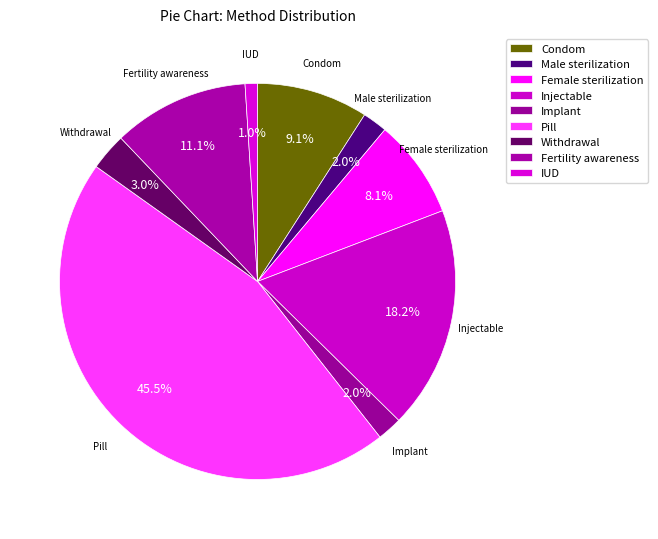

To the nearest percent, what percentage of the pie is Pill?

45%